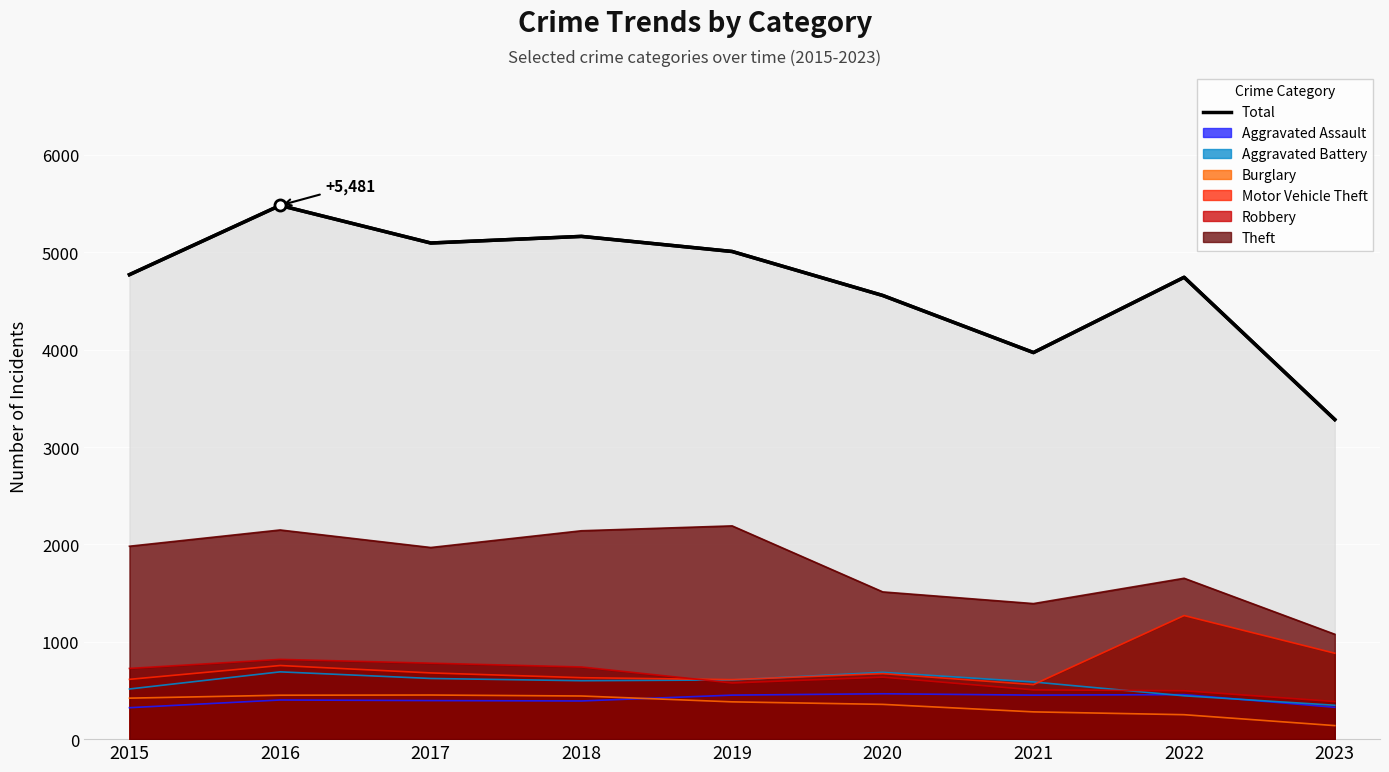

What is the value of the 9th point from the left?

3282